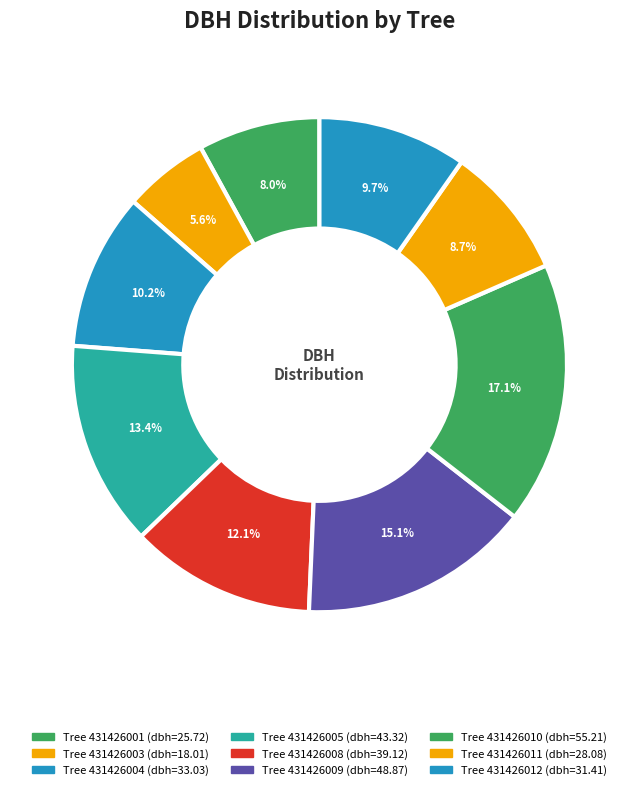

How many slices are in this pie chart?

9